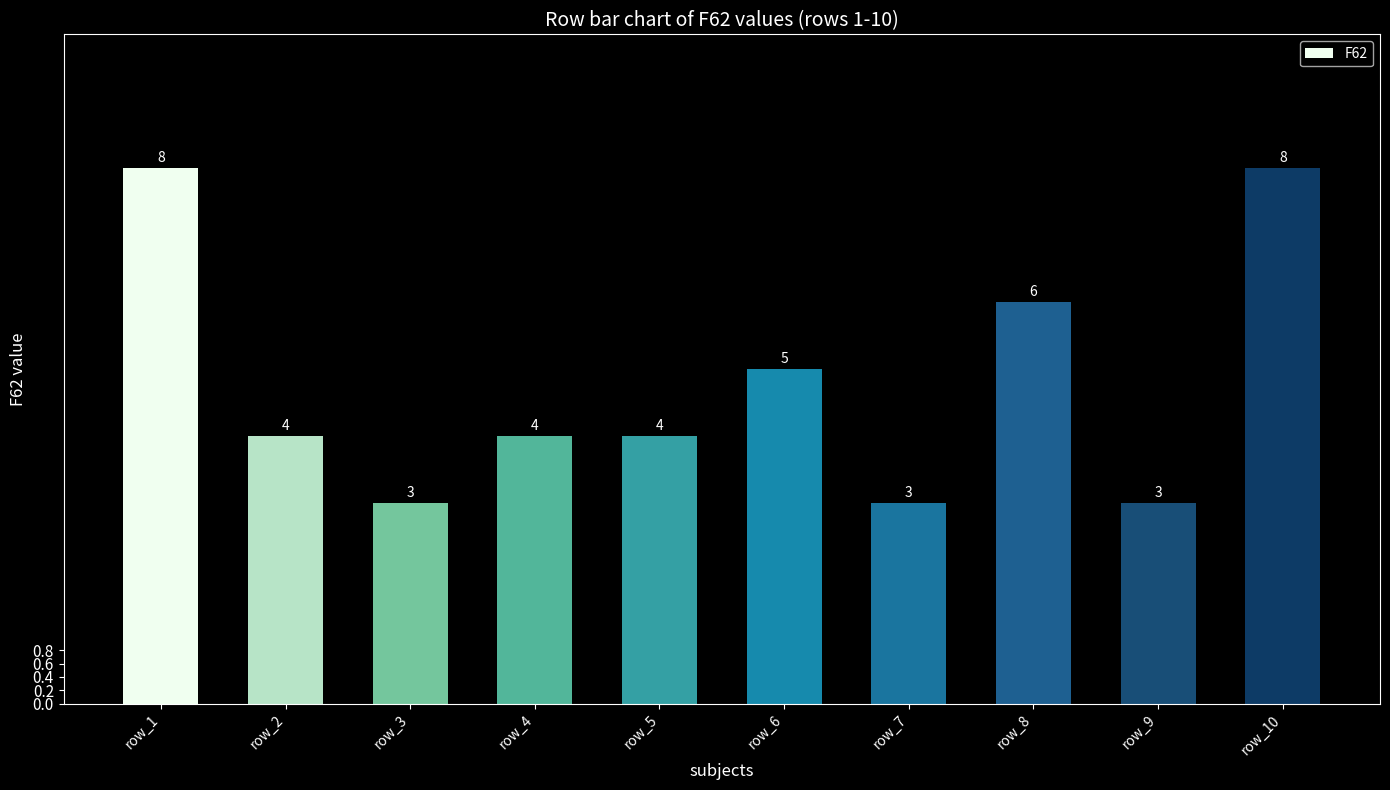

What is the value of the 7th bar from the left?

3